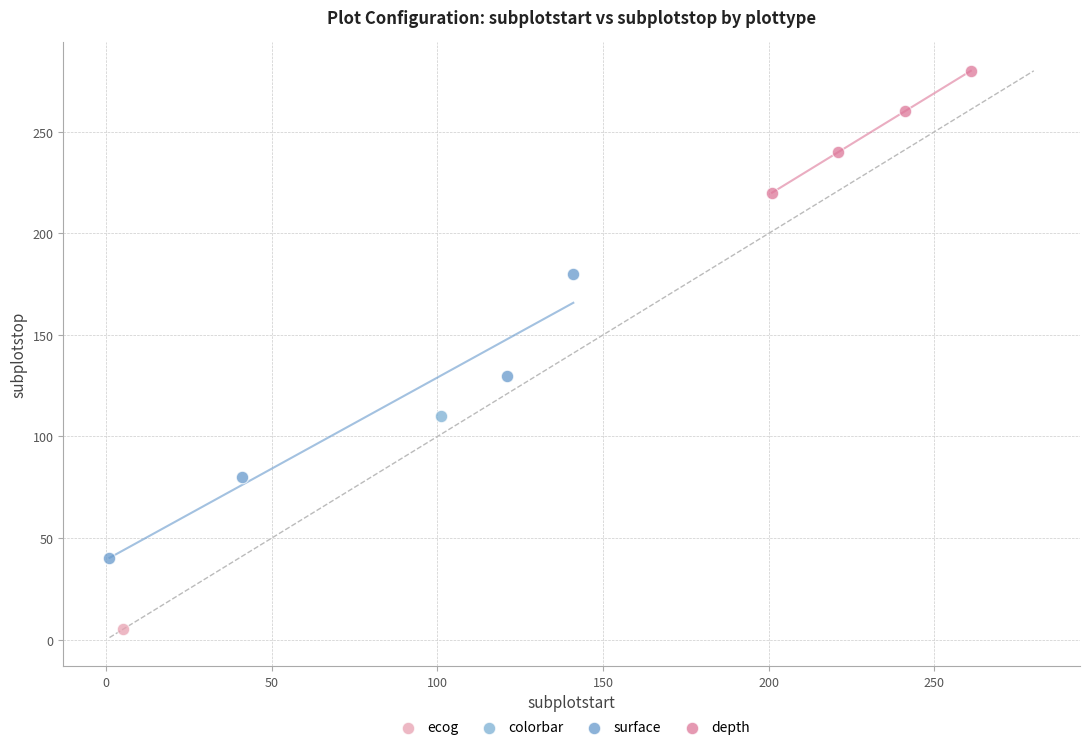

What are all the series names shown in the legend?

ecog, colorbar, surface, depth